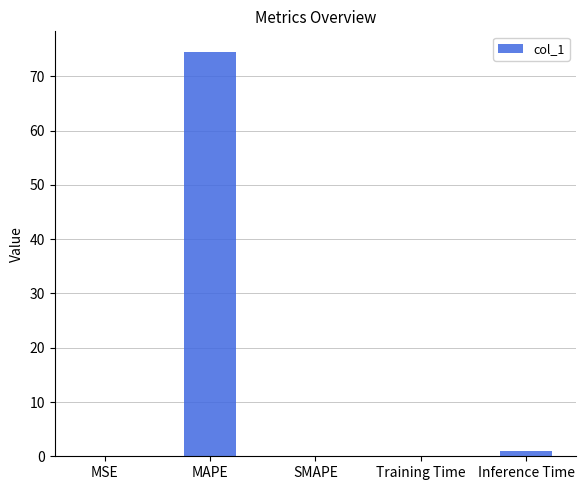

What is the greatest value displayed?

74.6